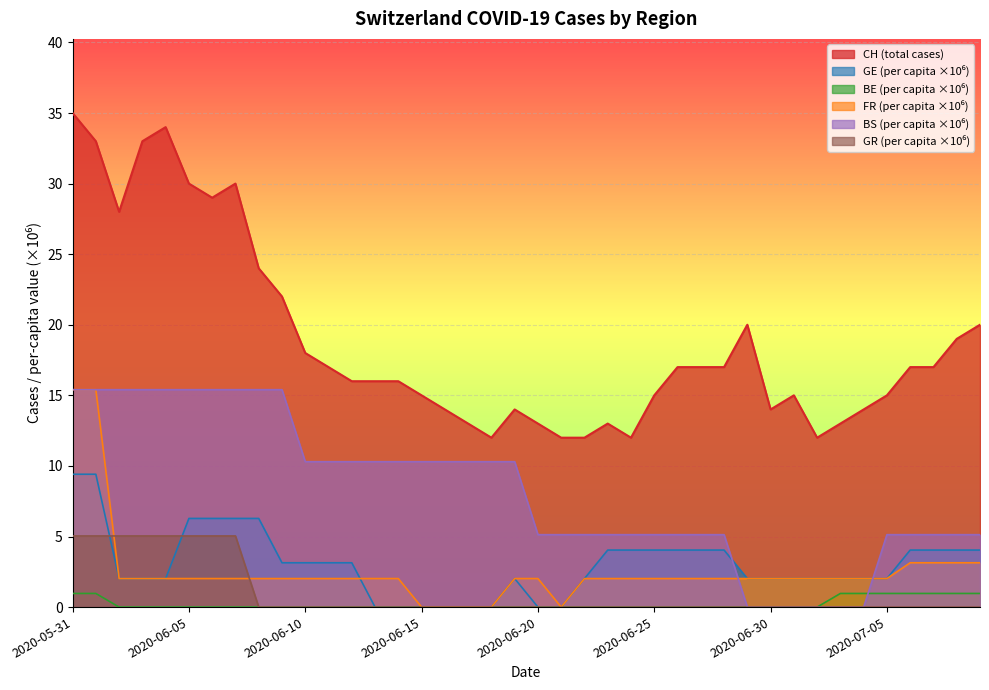

Rank the categories by GR_pc value from lowest to highest.

2020-06-08, 2020-06-09, 2020-06-10, 2020-06-11, 2020-06-12, 2020-06-13, 2020-06-14, 2020-06-15, 2020-06-16, 2020-06-17, 2020-06-18, 2020-06-19, 2020-06-20, 2020-06-21, 2020-06-22, 2020-06-23, 2020-06-24, 2020-06-25, 2020-06-26, 2020-06-27, 2020-06-28, 2020-06-29, 2020-06-30, 2020-07-01, 2020-07-02, 2020-07-03, 2020-07-04, 2020-07-05, 2020-07-06, 2020-07-07, 2020-07-08, 2020-07-09, 2020-05-31, 2020-06-01, 2020-06-02, 2020-06-03, 2020-06-04, 2020-06-05, 2020-06-06, 2020-06-07